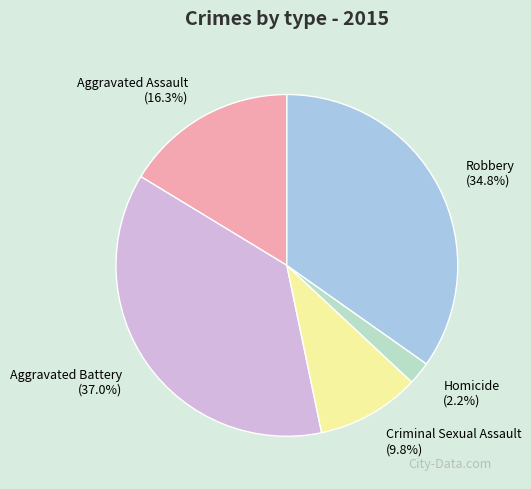

Approximately how many times larger is the value at Criminal Sexual Assault compared to Aggravated Battery?

0.3